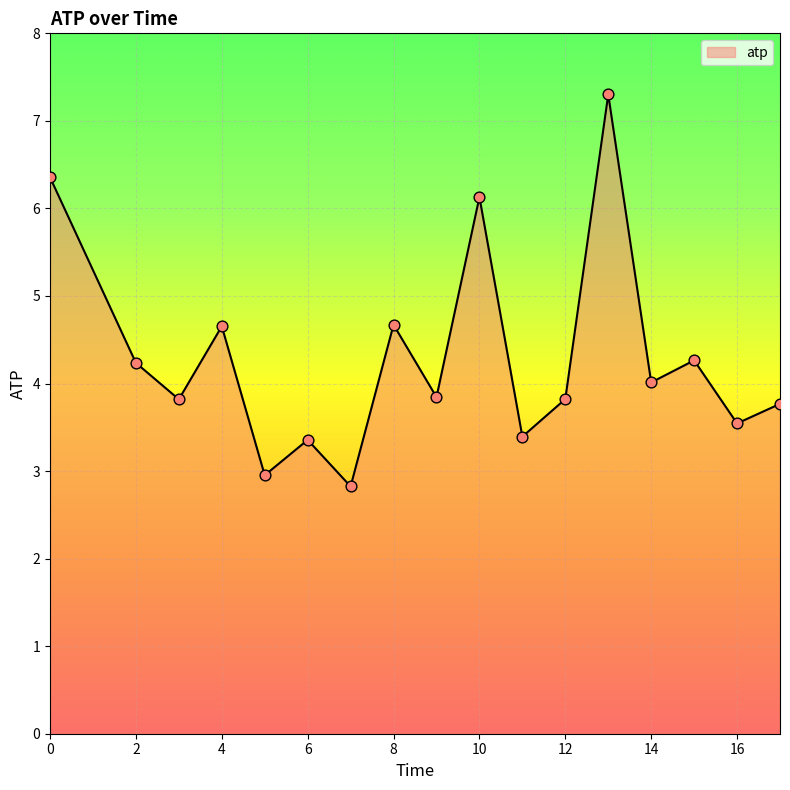

What is the smallest value displayed?

2.8